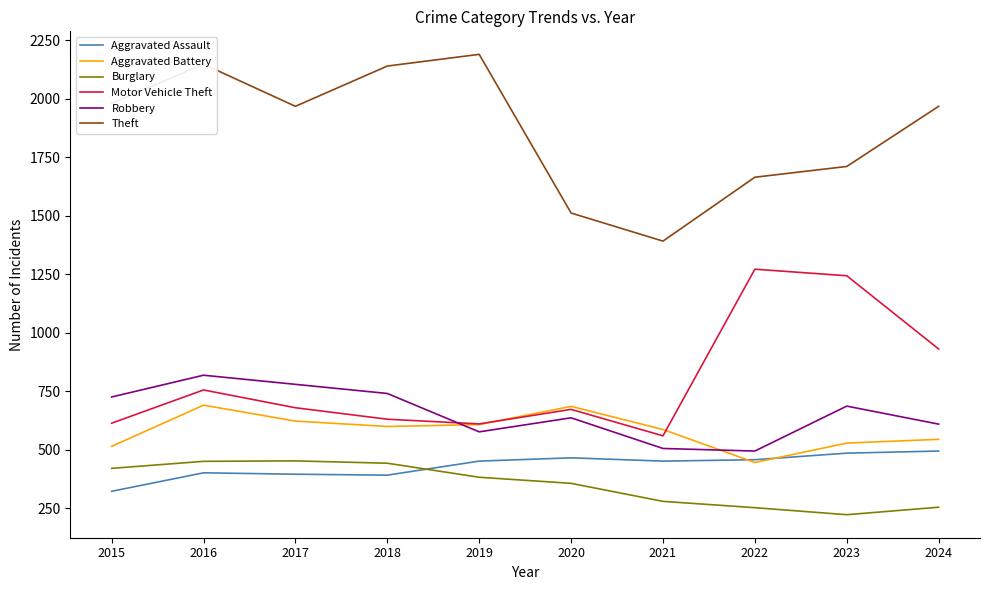

Where is Theft nearest to the value 1791?

2023